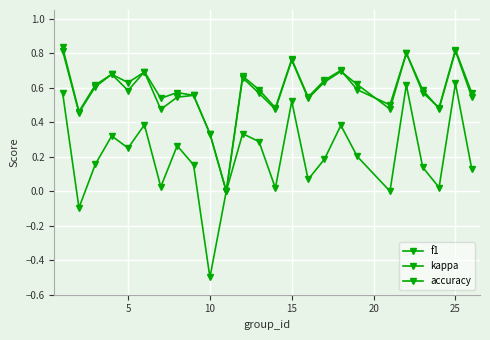

How many distinct data groups are displayed?

3